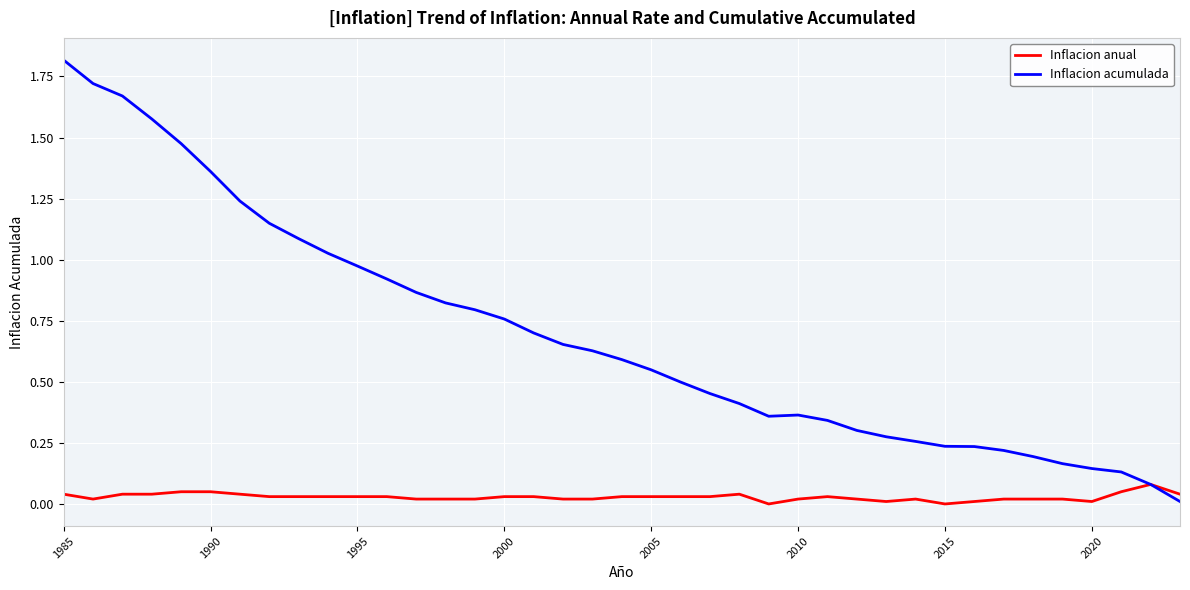

List the series in order of their overall mean, lowest first.

Inflacion anual, Inflacion acumulada